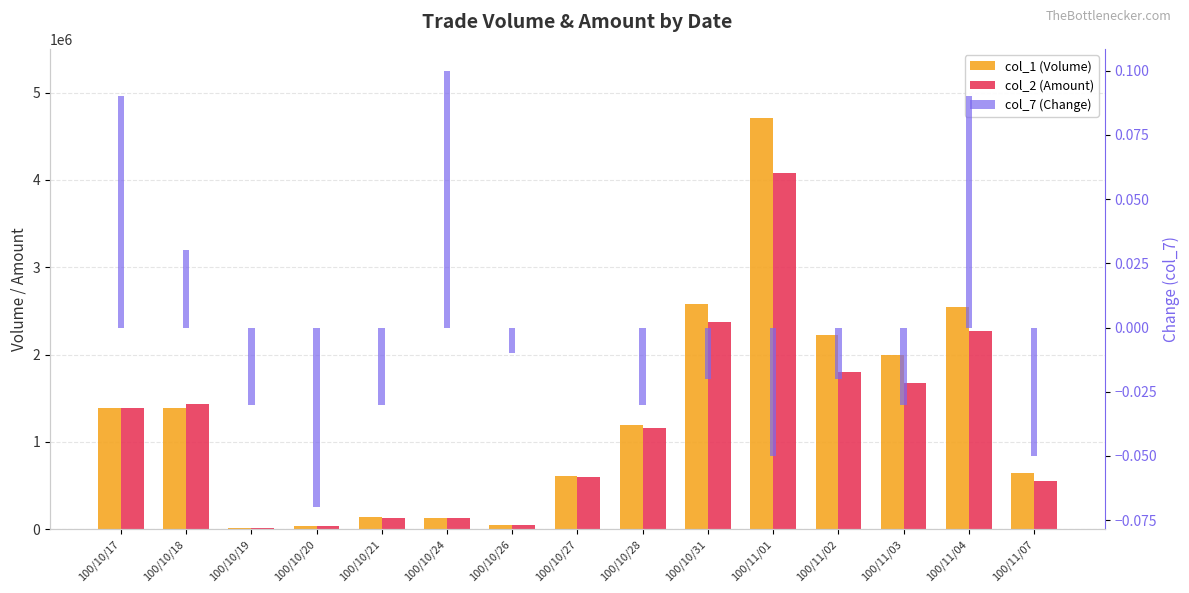

What are all the series names shown in the legend?

col_1 (Volume), col_2 (Amount), col_7 (Change)